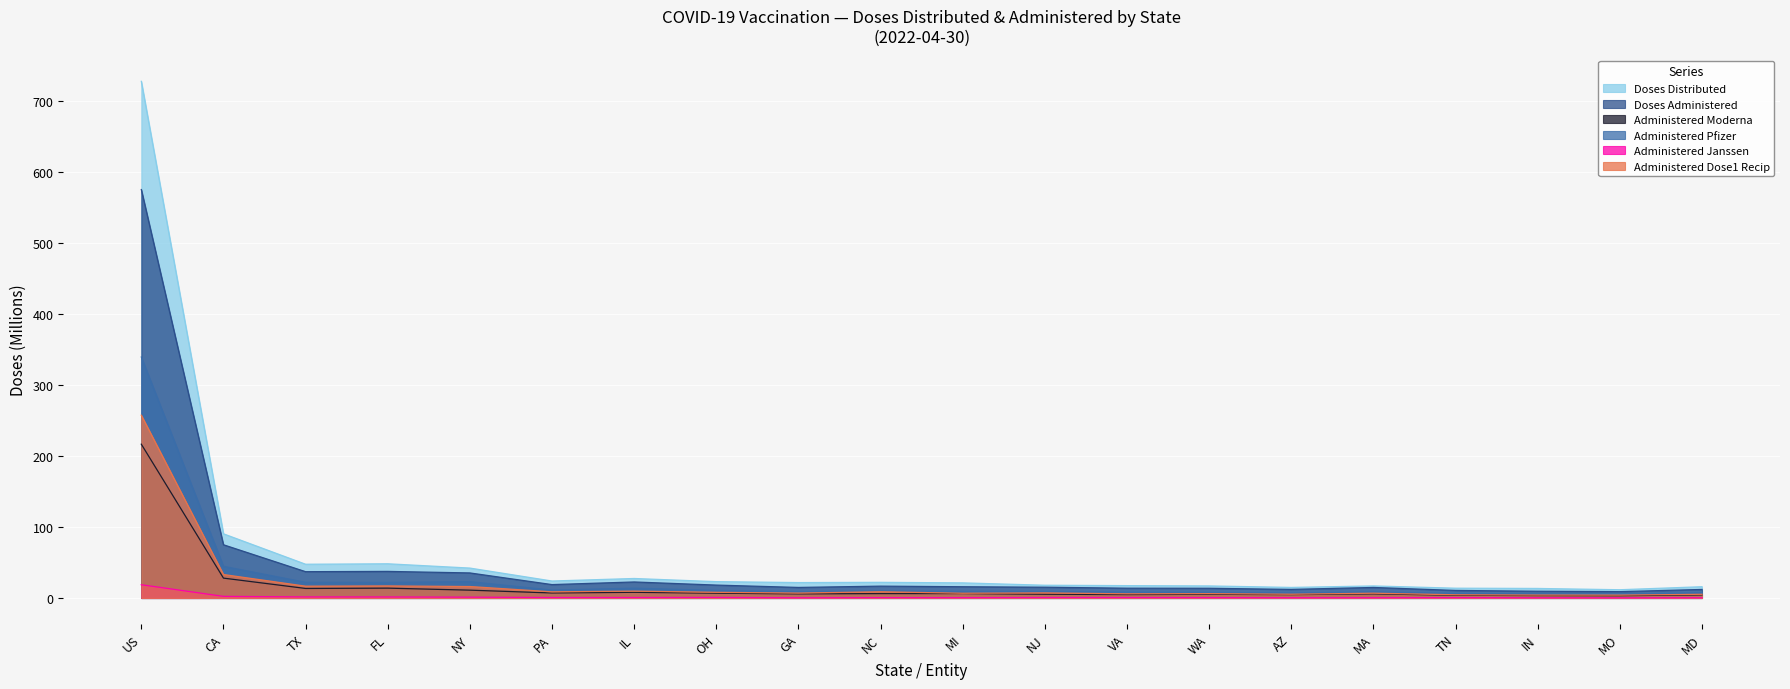

What is the sum of all Administered_Janssen values?

32.7